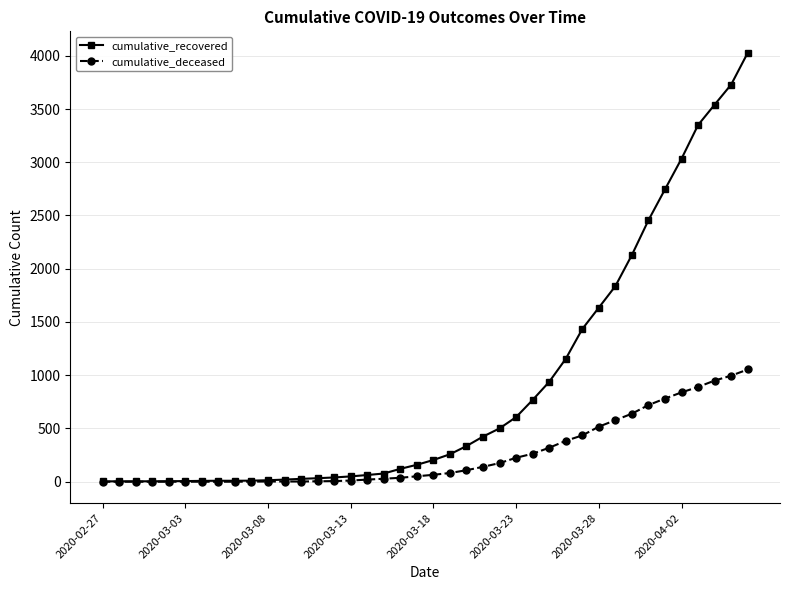

List the series in order of their peak value, lowest first.

cumulative_deceased, cumulative_recovered